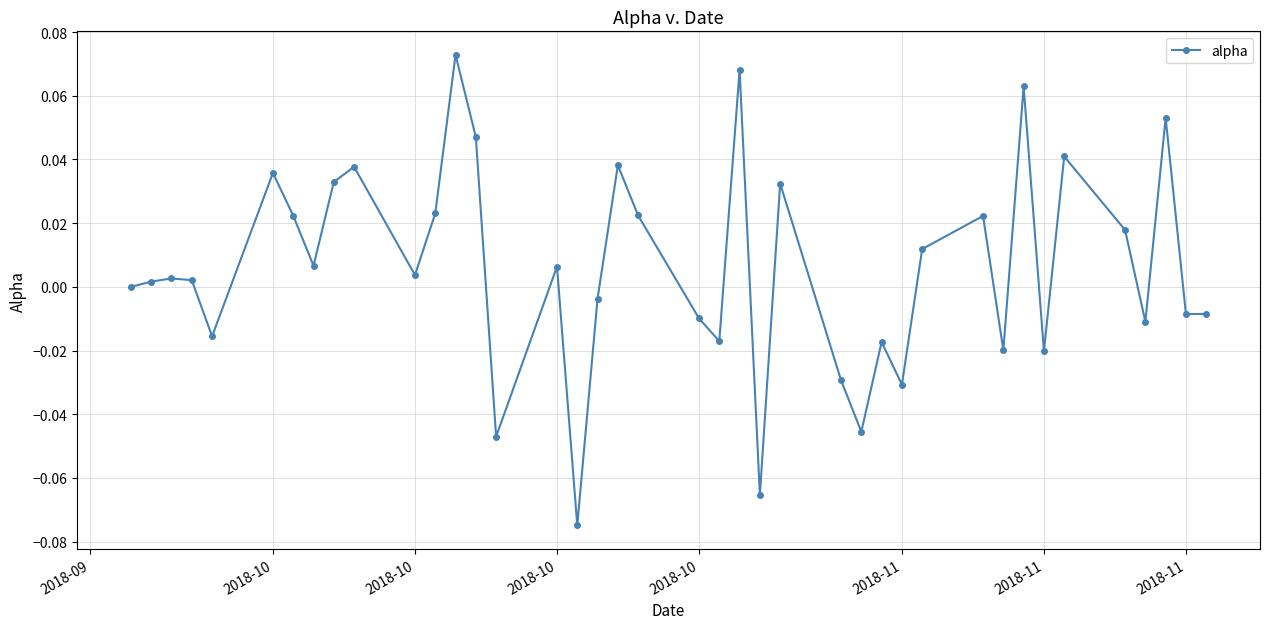

True or false: the data has more than 0 interior local peaks.

True